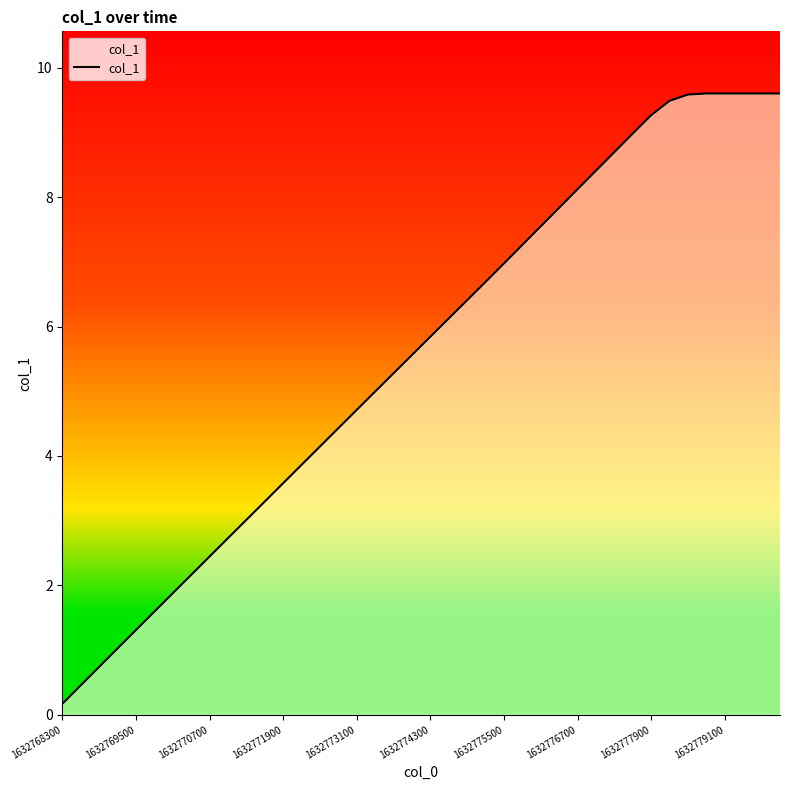

What is the difference between the maximum and minimum values?

9.4